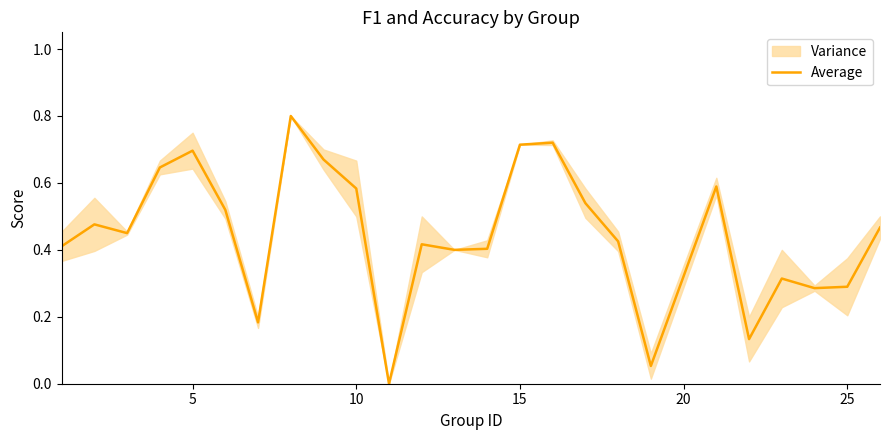

How many interior local valleys (lower than both neighbors) does the data have?

7